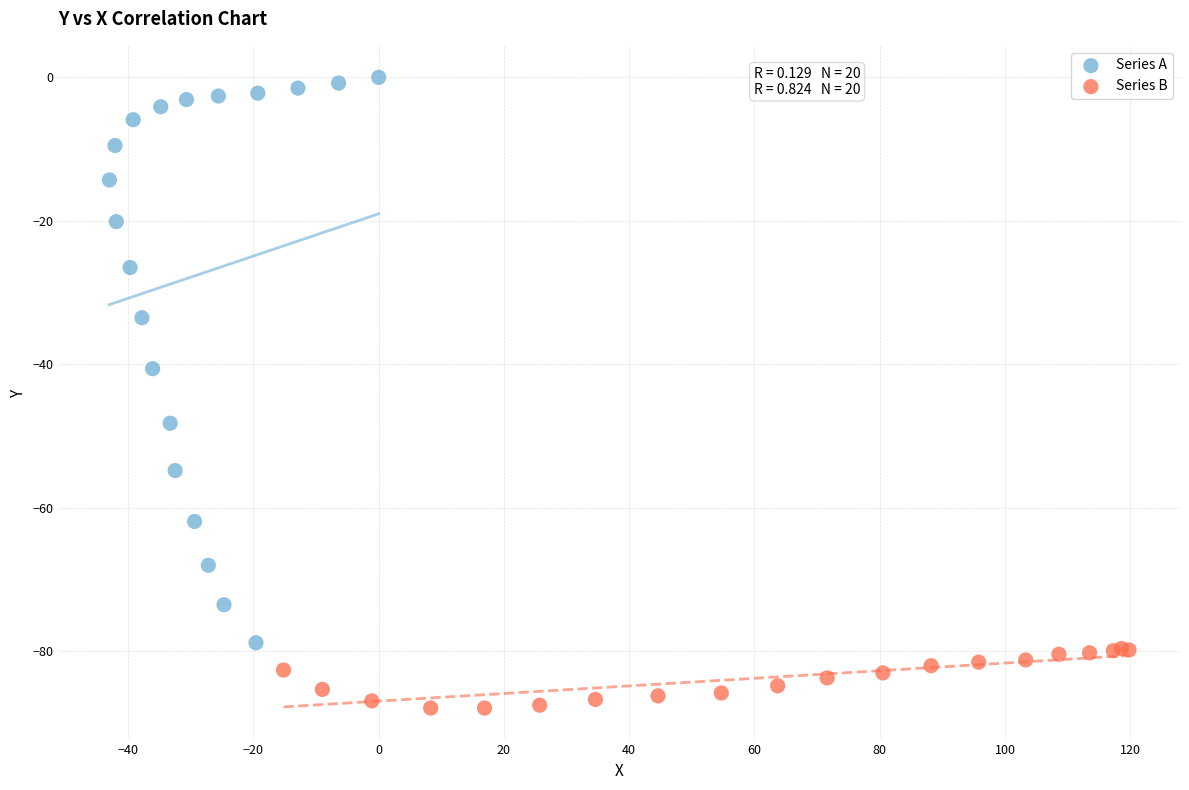

Which series has the widest spread of Y values?

Series A